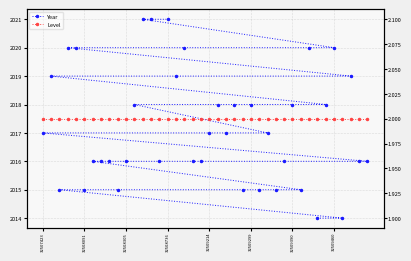

Reading right to left, transcribe all the data shown in this chart.

Year: 2021	2021	2021	2020	2020	2020	2020	2020	2019	2019	2019	2018	2018	2018	2018	2018	2018	2017	2017	2017	2017	2016	2016	2016	2016	2016	2016	2016	2016	2016	2016	2015	2015	2015	2015	2015	2015	2015	2014	2014
Level: 2	2	2	2	2	2	2	2	2	2	2	2	2	2	2	2	2	2	2	2	2	2	2	2	2	2	2	2	2	2	2	2	2	2	2	2	2	2	2	2